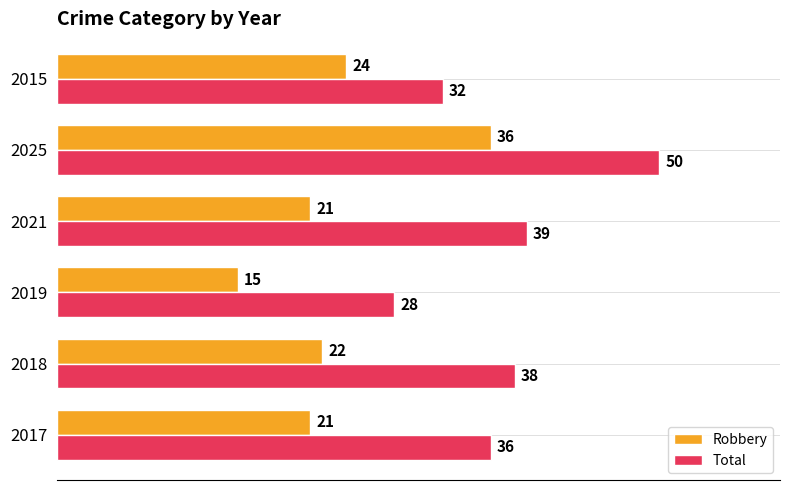

What is the minimum value for Robbery?

15